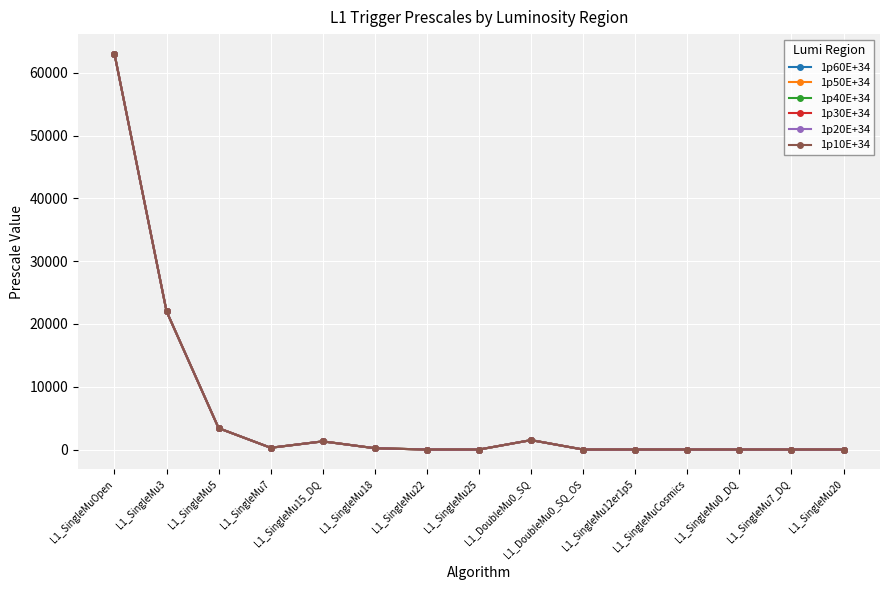

True or false: 1p60E+34 and 1p20E+34 intersect in this chart.

False